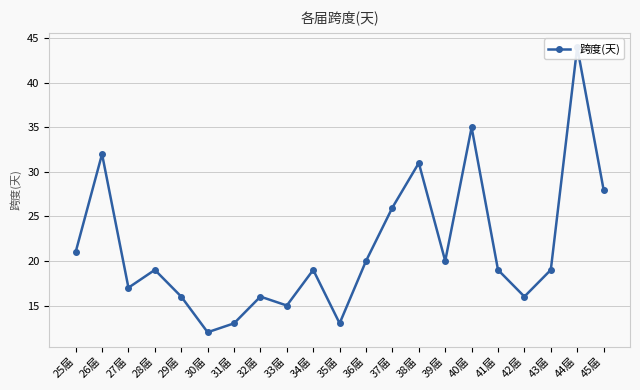

What is the sum of all values?

451